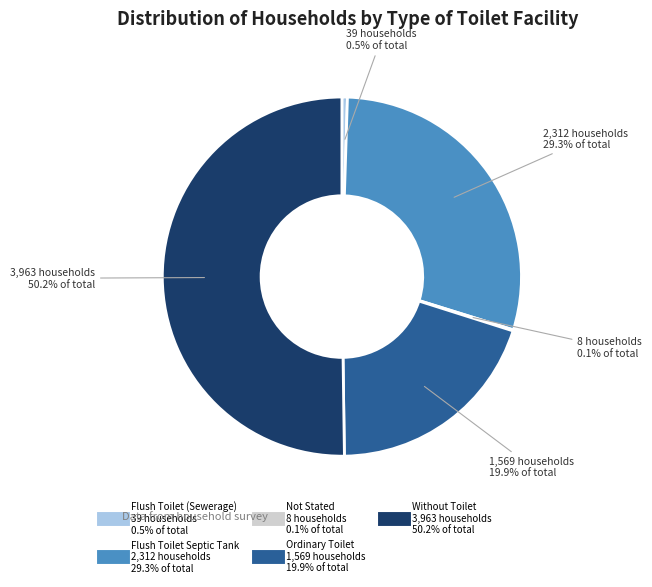

Which slice represents more than half of the pie?

Without Toilet